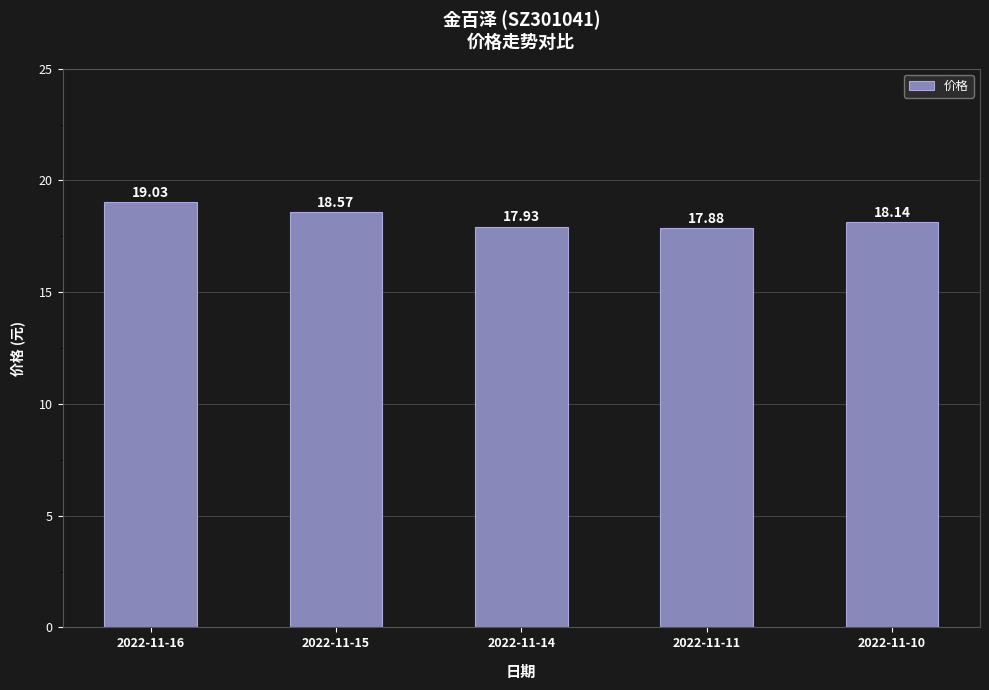

How many distinct data groups are displayed?

1